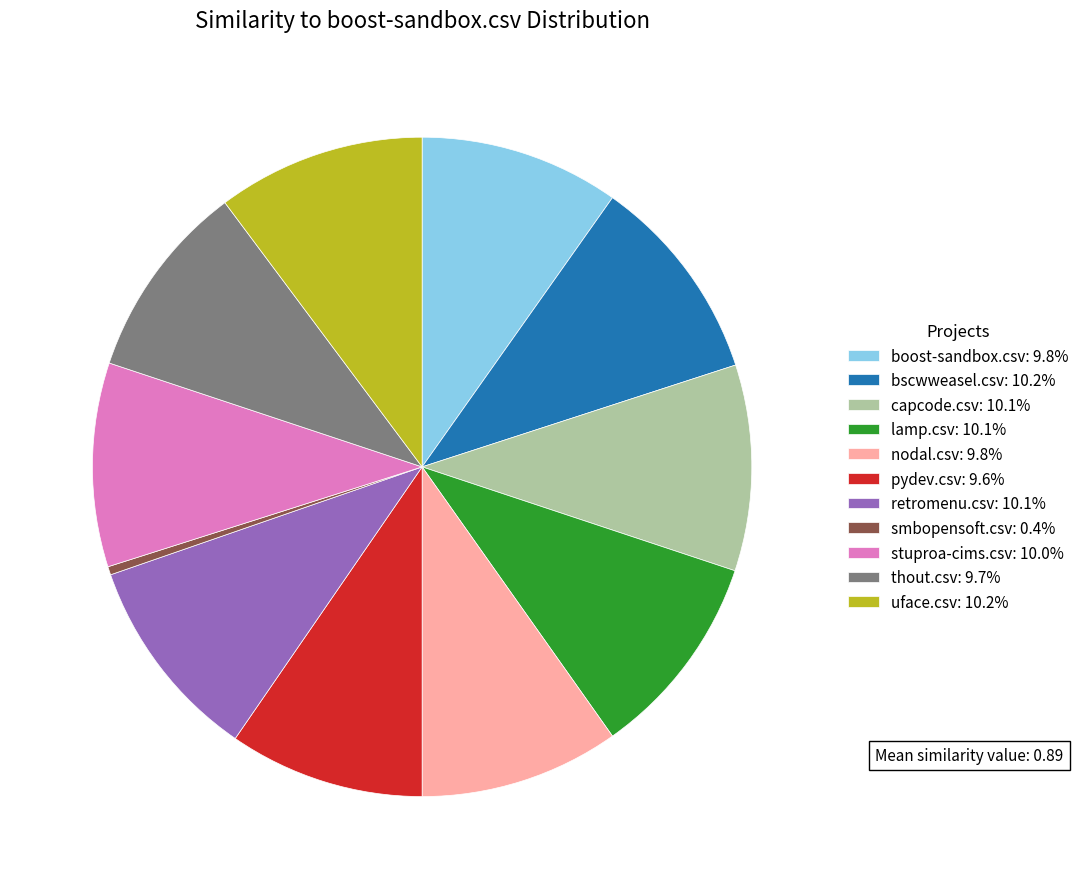

Do stuproa-cims.csv: 10.0% and thout.csv: 9.7% together represent more than half of the pie?

No